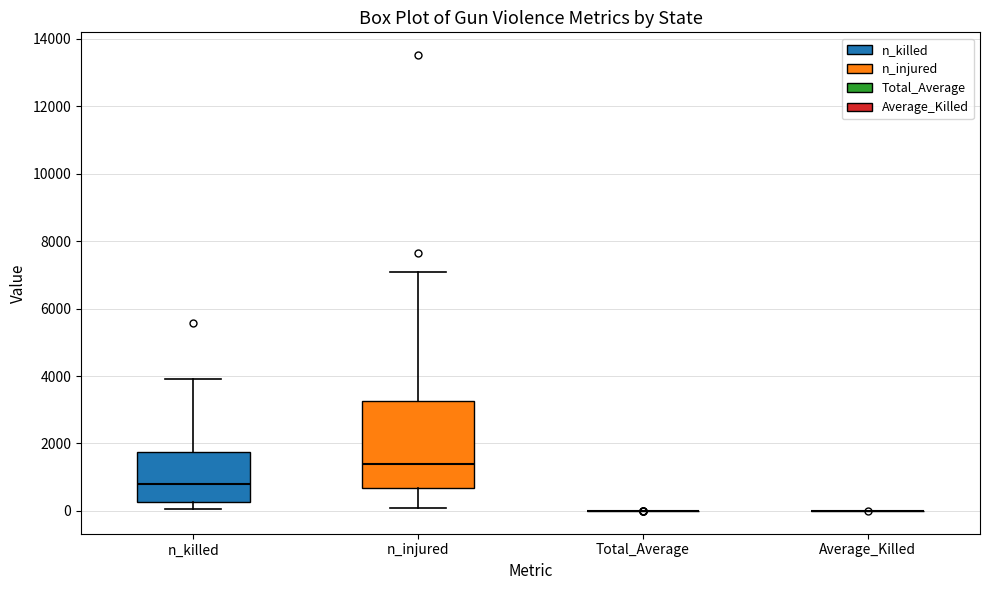

Reading left to right, read every box against the y-axis: the position of its median line, the range the box covers, and the ends of its whiskers. The values are not printed on the chart, so give them approximately, as read against the axis.

n_killed: median 800, box 200 to 1800, whiskers 0 to 4000
n_injured: median 1400, box 600 to 3200, whiskers 0 to 7000
Total_Average: box collapsed to a line at 0, whiskers 0 to 0
Average_Killed: box collapsed to a line at 0, whiskers 0 to 0